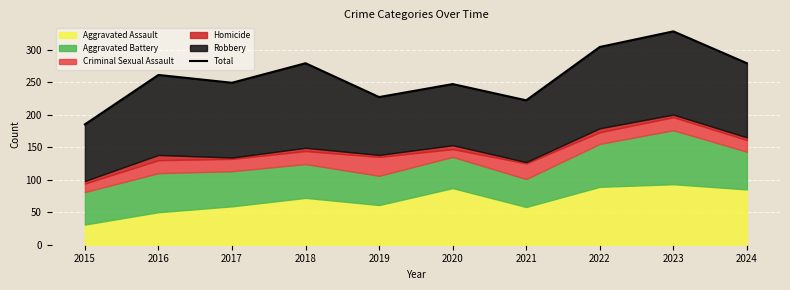

Reading left to right, what are all the values shown in this chart?

185	261	249	279	227	247	222	304	328	279